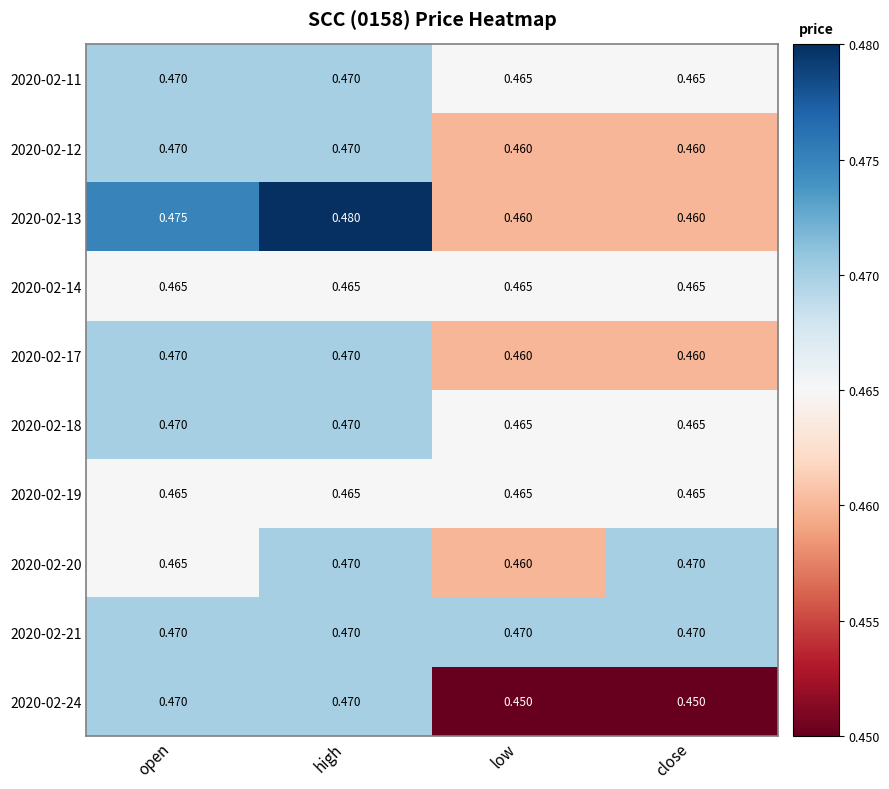

Which category has the highest value in the 2020-02-13 series?

high